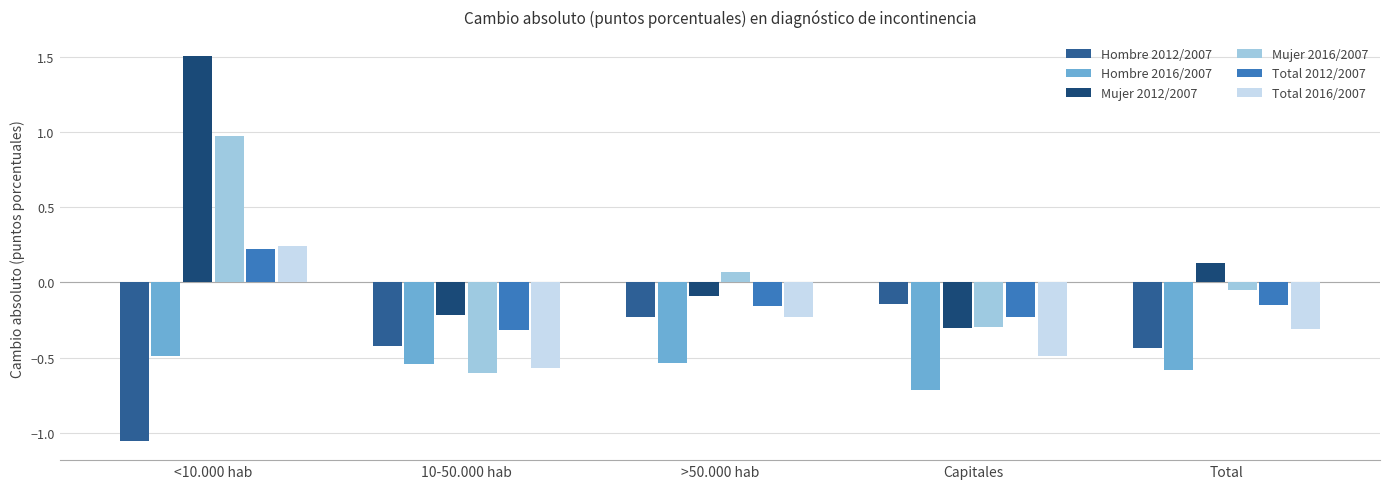

Which label corresponds to the smallest value in the chart?

<10.000 hab